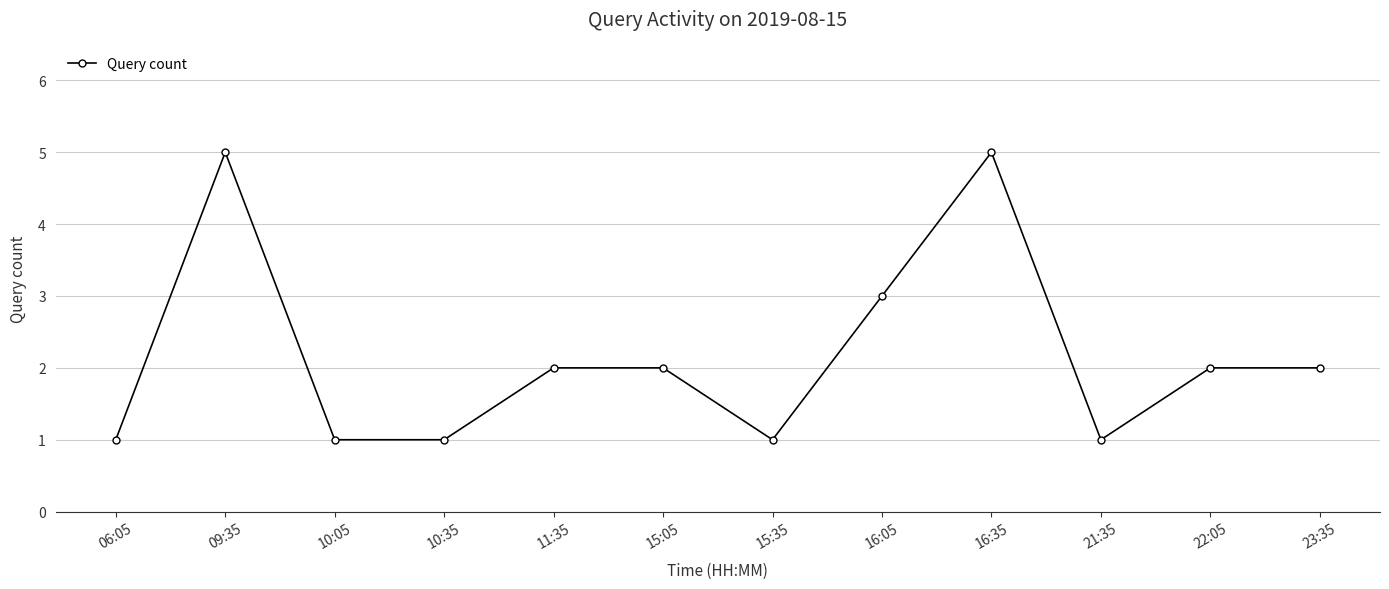

How many distinct data groups are displayed?

1